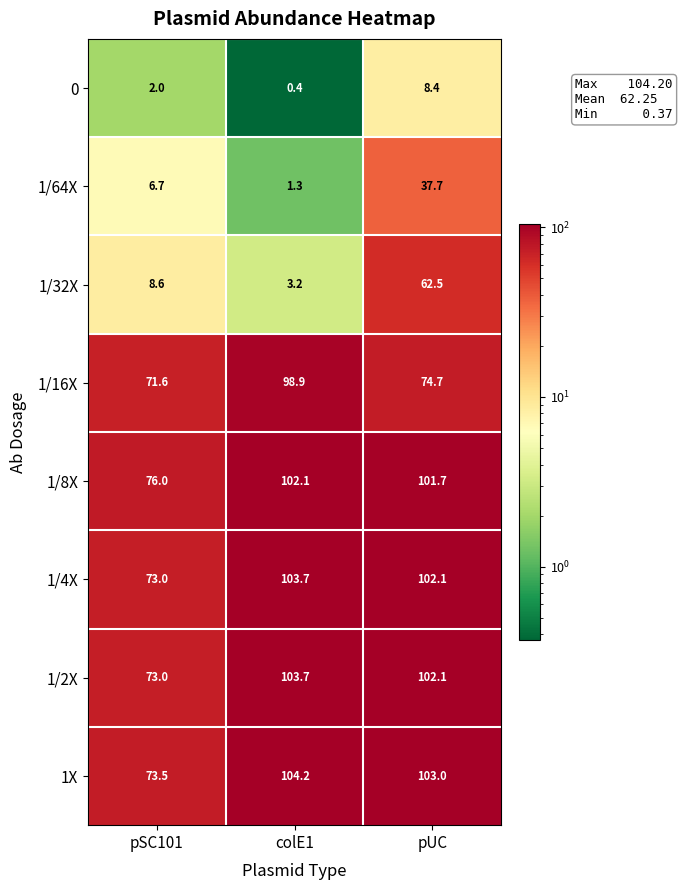

True or false: 1/64X has a value of 9.9 at pSC101.

False